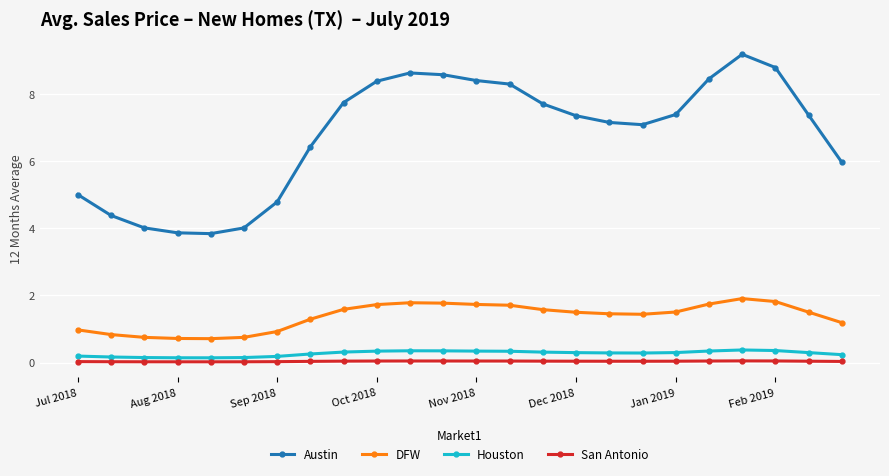

What is the difference between the maximum and minimum values in the DFW series?

1.2